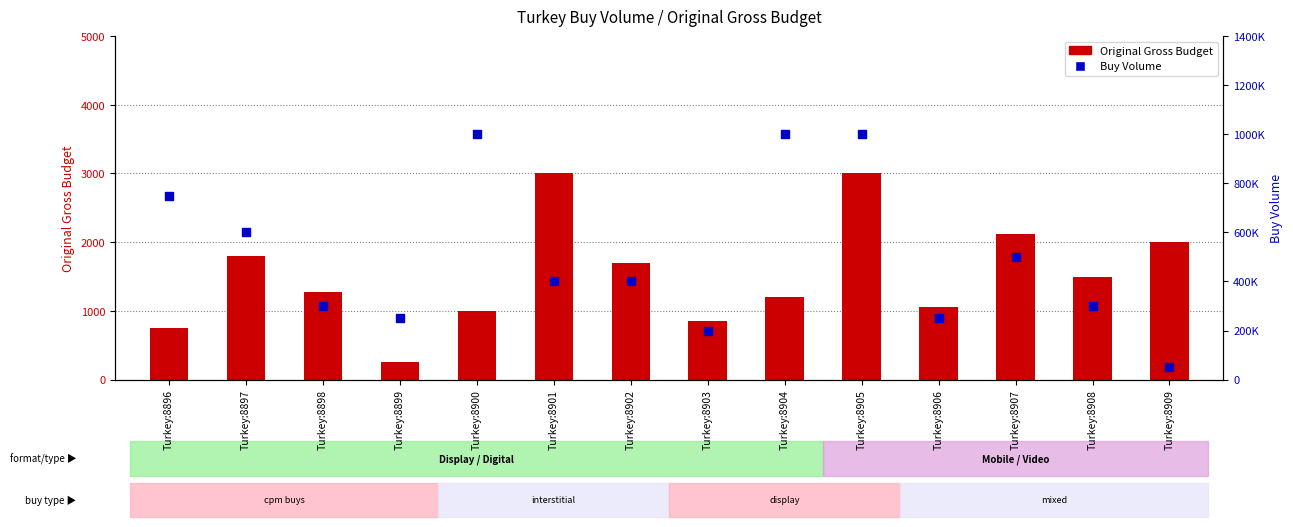

Which series has the widest spread of Y values?

Buy Volume